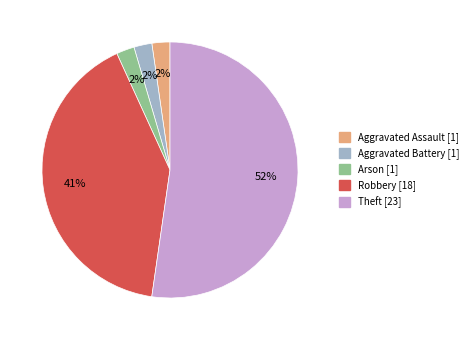

Is there a majority slice in this chart?

Yes